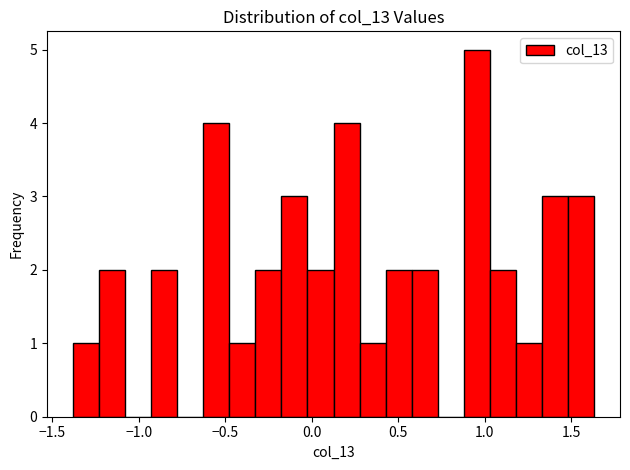

Around what value on the x-axis is the tallest bar? Give the approximate position of its centre, as read against the axis.

0.95